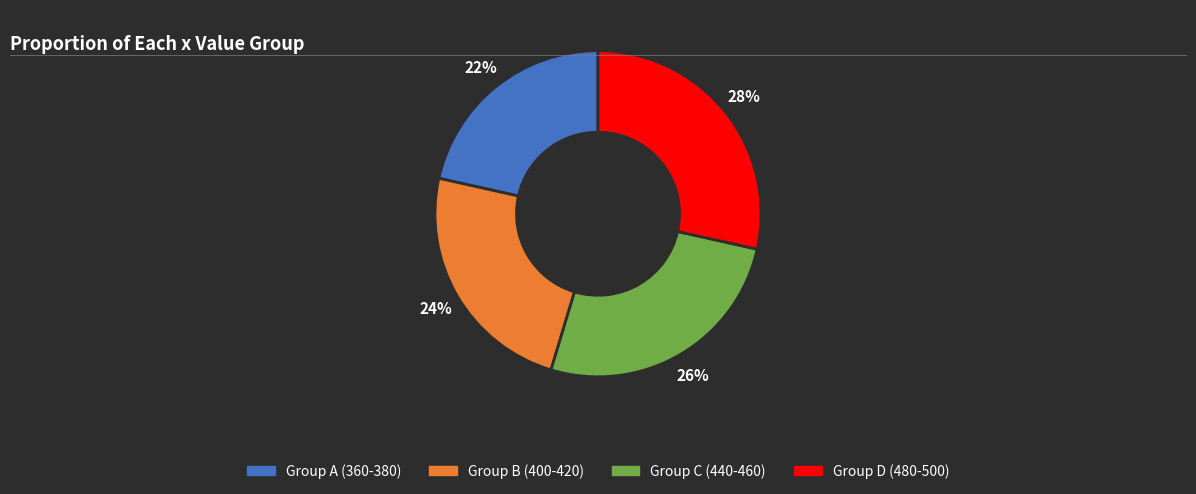

Is there any slice that represents more than half of the pie?

No